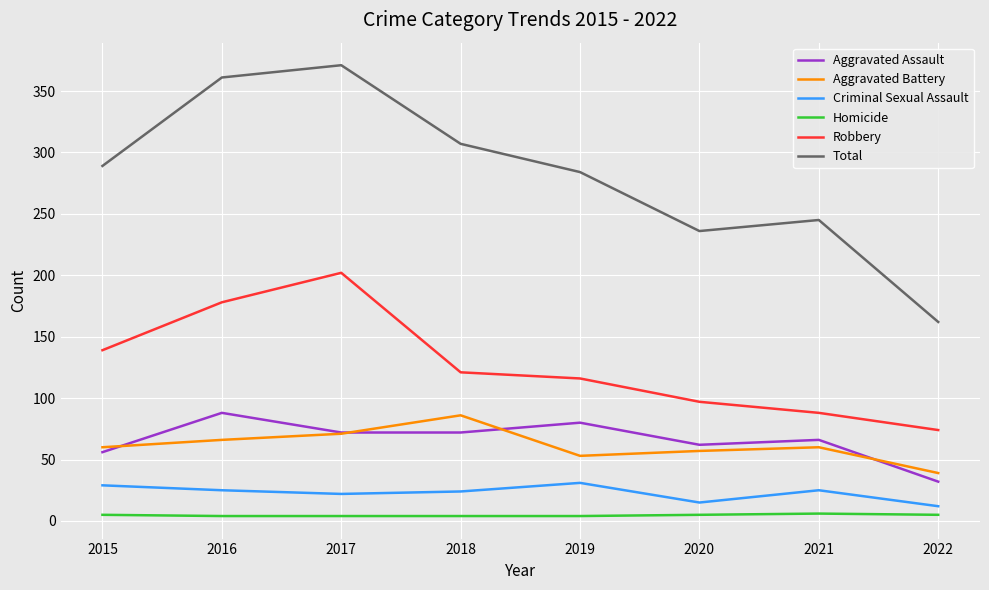

What is the maximum value shown in the chart?

371